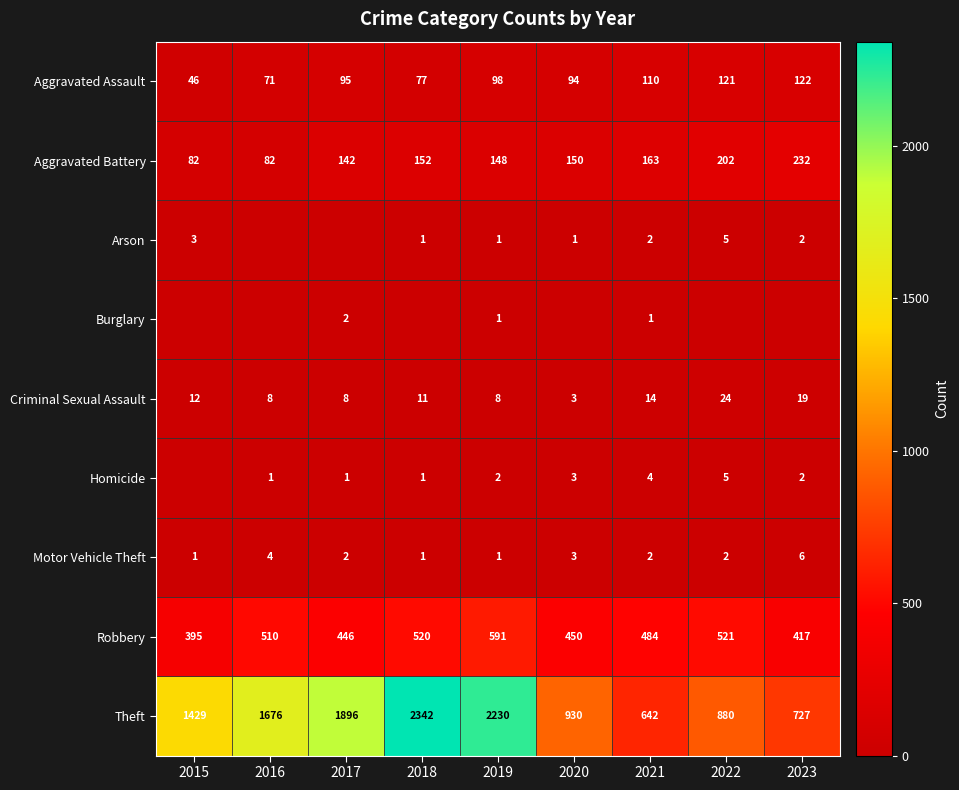

Count the number of categories in the chart.

9